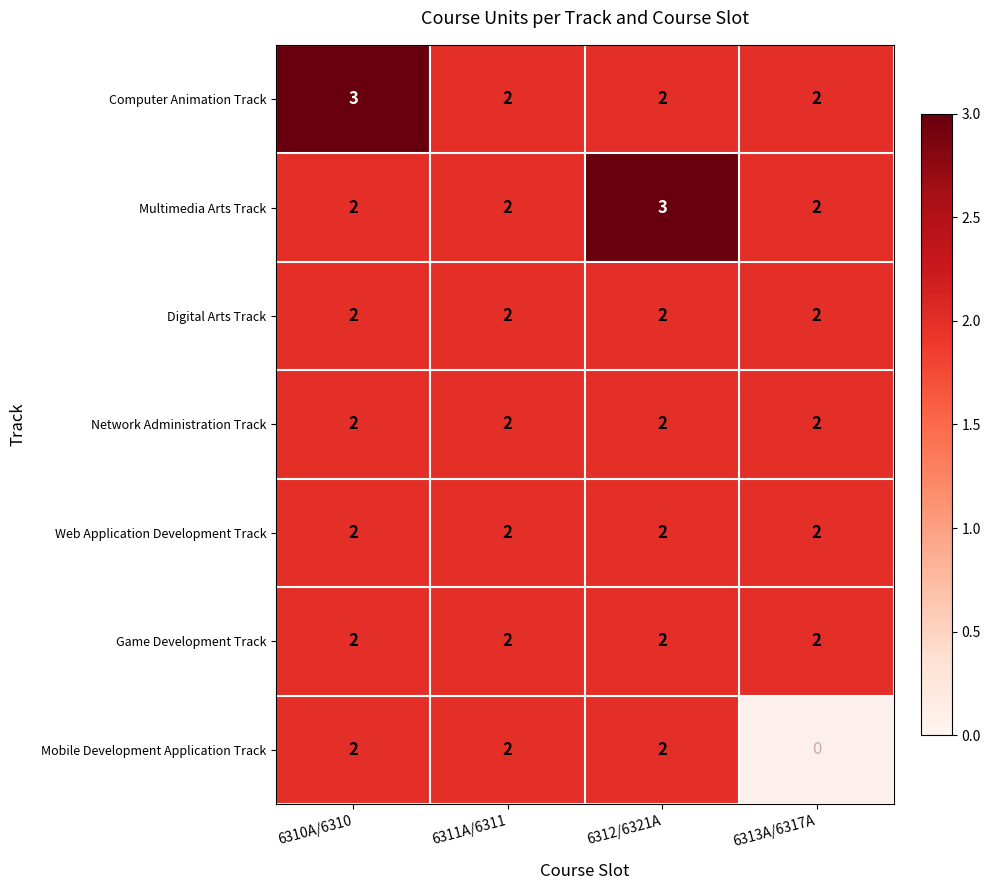

Count the Computer Animation Track values in the range 2 to 3.

4